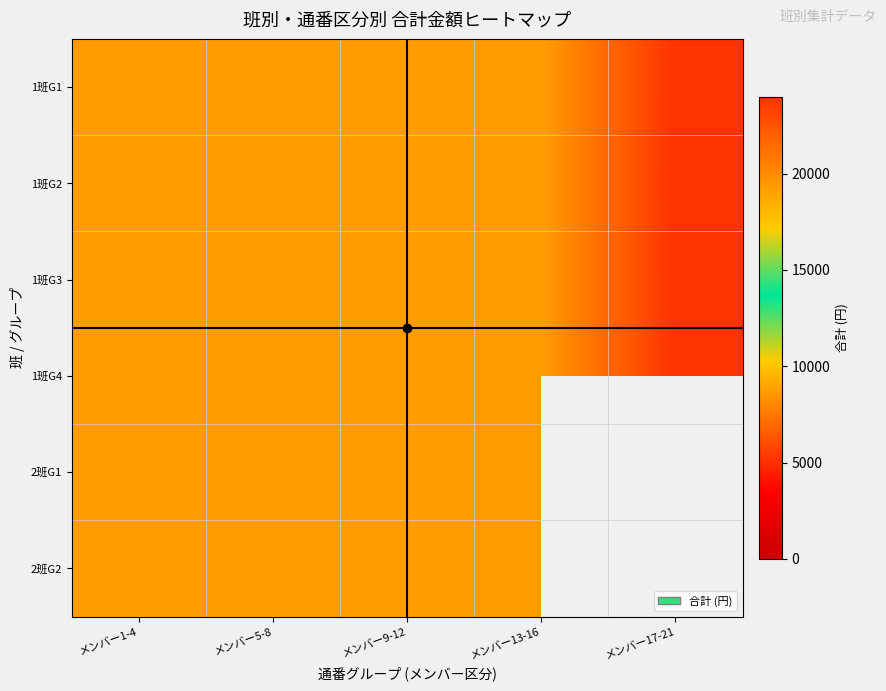

What is the average value of the 1班G3 series?

20160.0